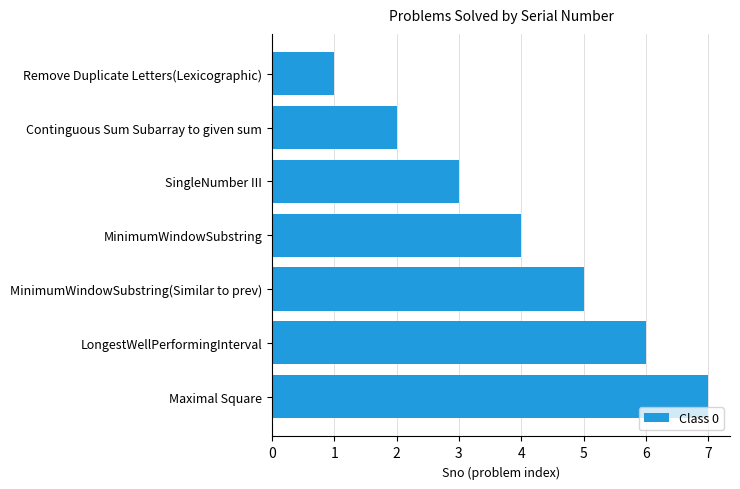

How many bars are there in total?

7